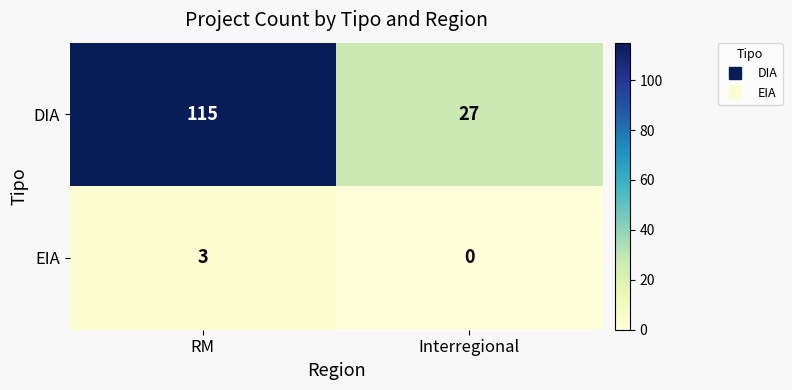

Count the number of categories in the chart.

2